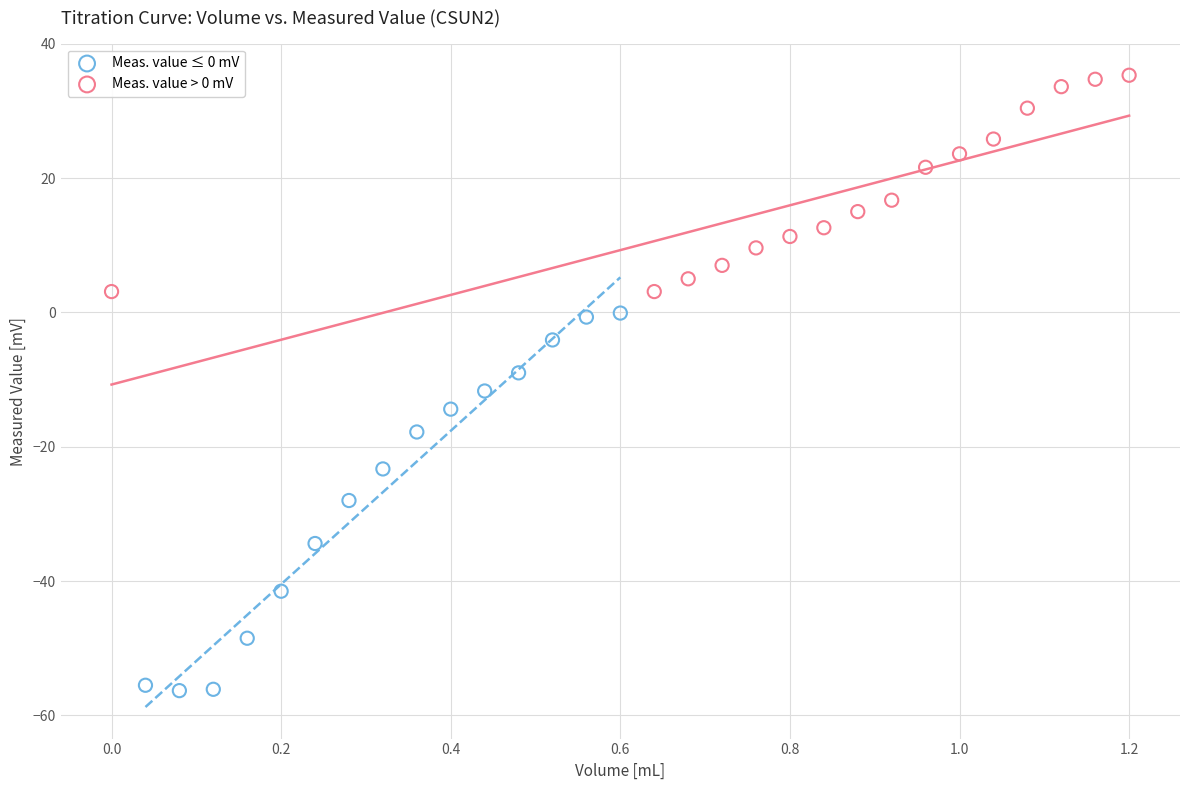

Which series contains the lowest Y value?

Meas. value ≤ 0 mV